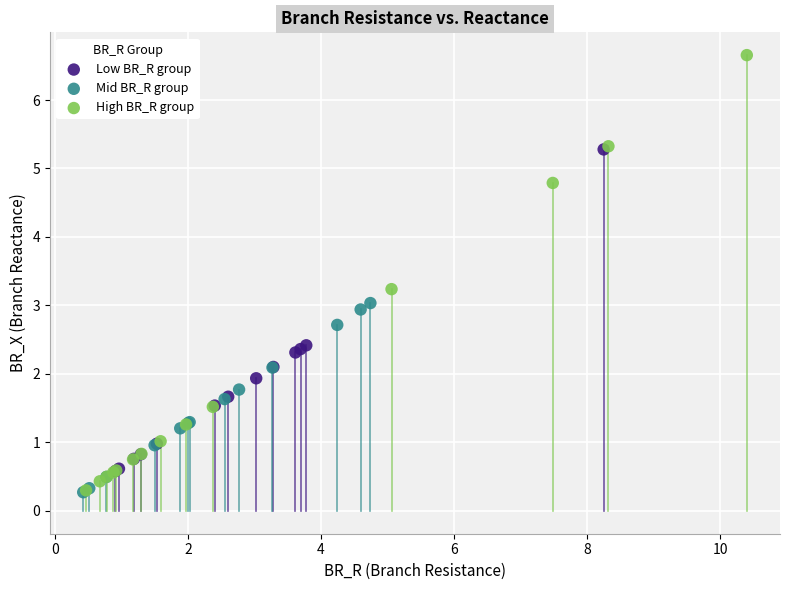

Which series contains the highest Y value?

High BR_R group